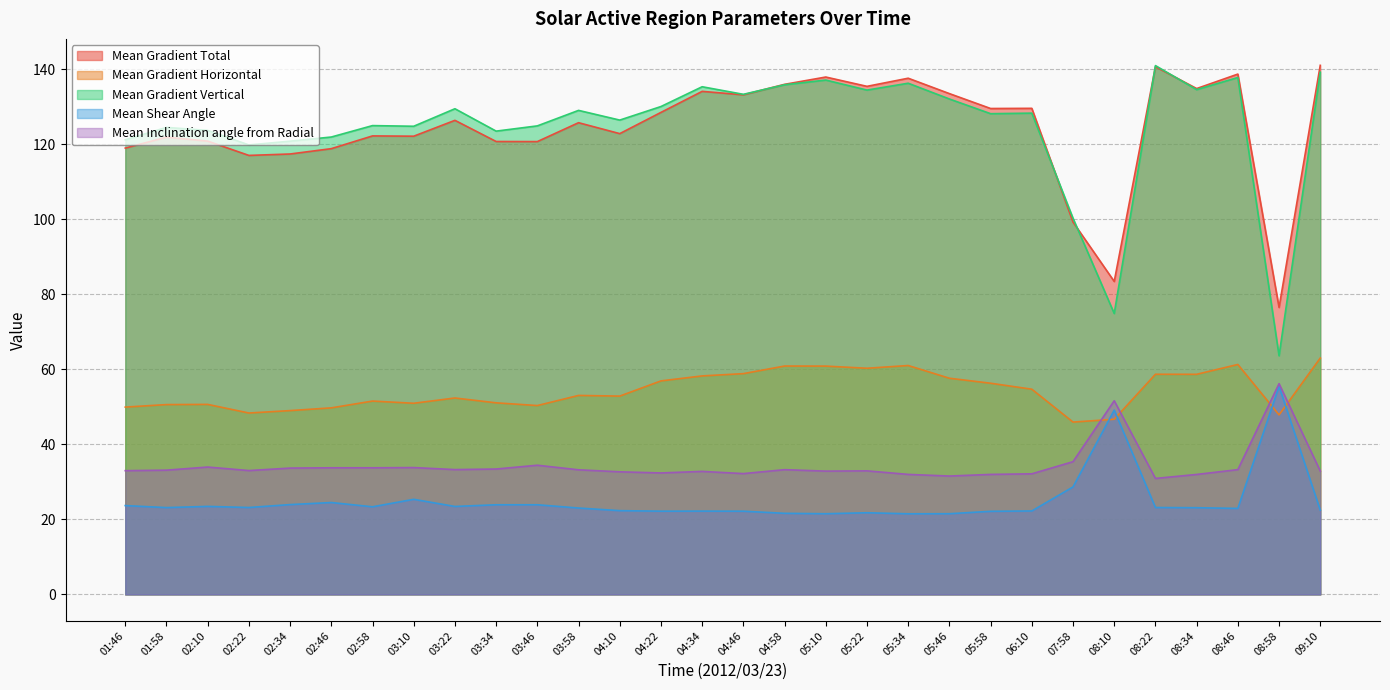

Which series has the widest spread of values?

Mean Gradient Vertical